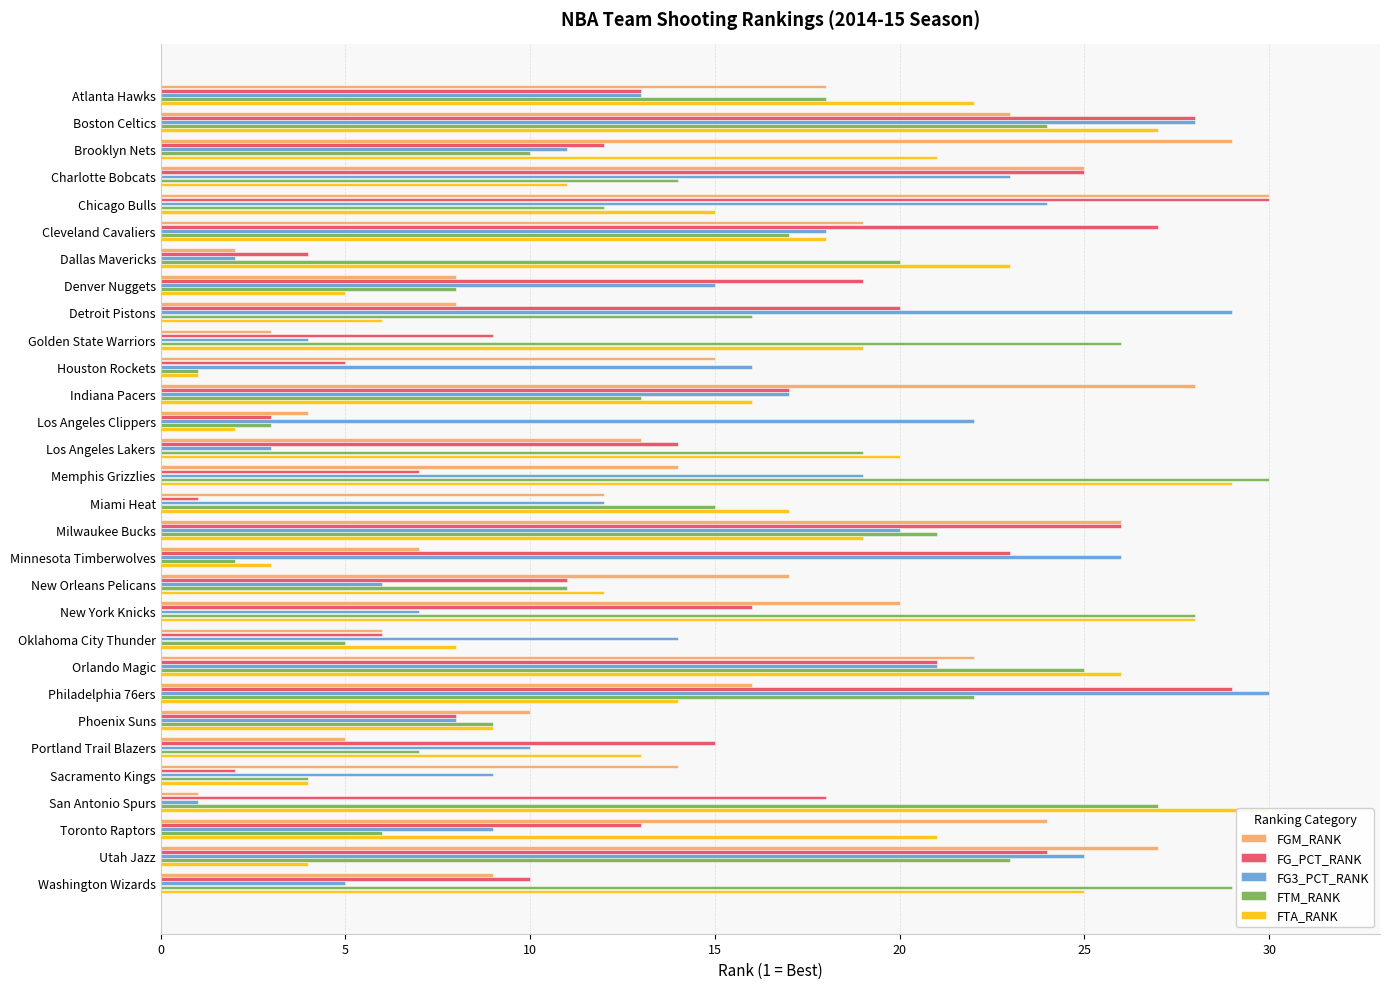

Reading left to right, transcribe all the data shown in this chart.

FGM_RANK: 18	23	29	25	30	19	2	8	8	3	15	28	4	13	14	12	26	7	17	20	6	22	16	10	5	14	1	24	27	9
FG_PCT_RANK: 13	28	12	25	30	27	4	19	20	9	5	17	3	14	7	1	26	23	11	16	6	21	29	8	15	2	18	13	24	10
FG3_PCT_RANK: 13	28	11	23	24	18	2	15	29	4	16	17	22	3	19	12	20	26	6	7	14	21	30	8	10	9	1	9	25	5
FTM_RANK: 18	24	10	14	12	17	20	8	16	26	1	13	3	19	30	15	21	2	11	28	5	25	22	9	7	4	27	6	23	29
FTA_RANK: 22	27	21	11	15	18	23	5	6	19	1	16	2	20	29	17	19	3	12	28	8	26	14	9	13	4	30	21	4	25